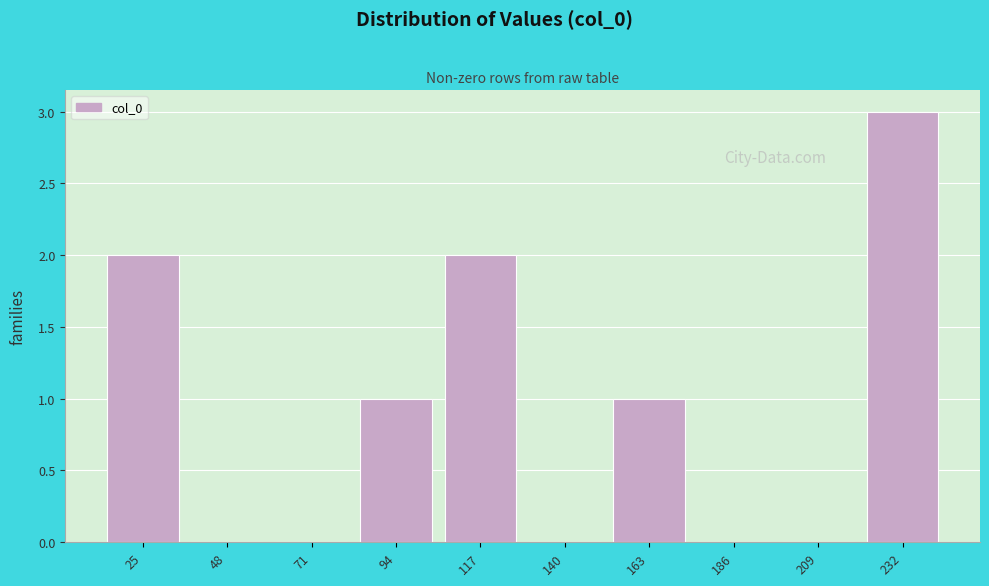

Reading left to right, transcribe all the data shown in this chart.

25=2	48=0	71=0	94=1	117=2	140=0	163=1	186=0	209=0	232=3